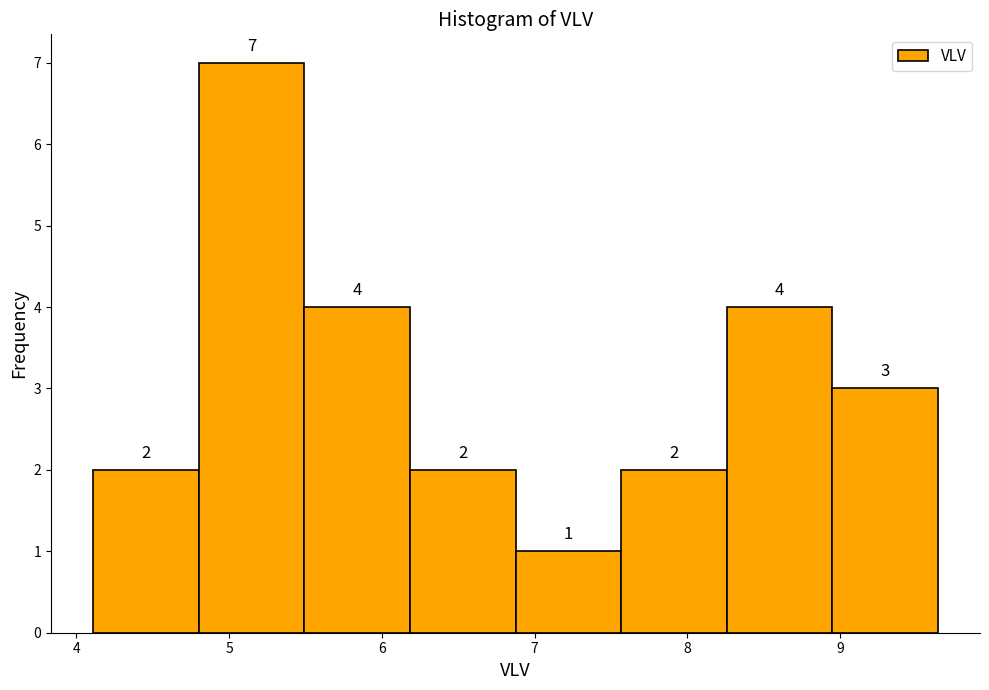

What is the height of the bar covering 4.1 to 4.8 on the x-axis? The bar edges are not printed on the chart, so give them approximately, as read against the axis.

2